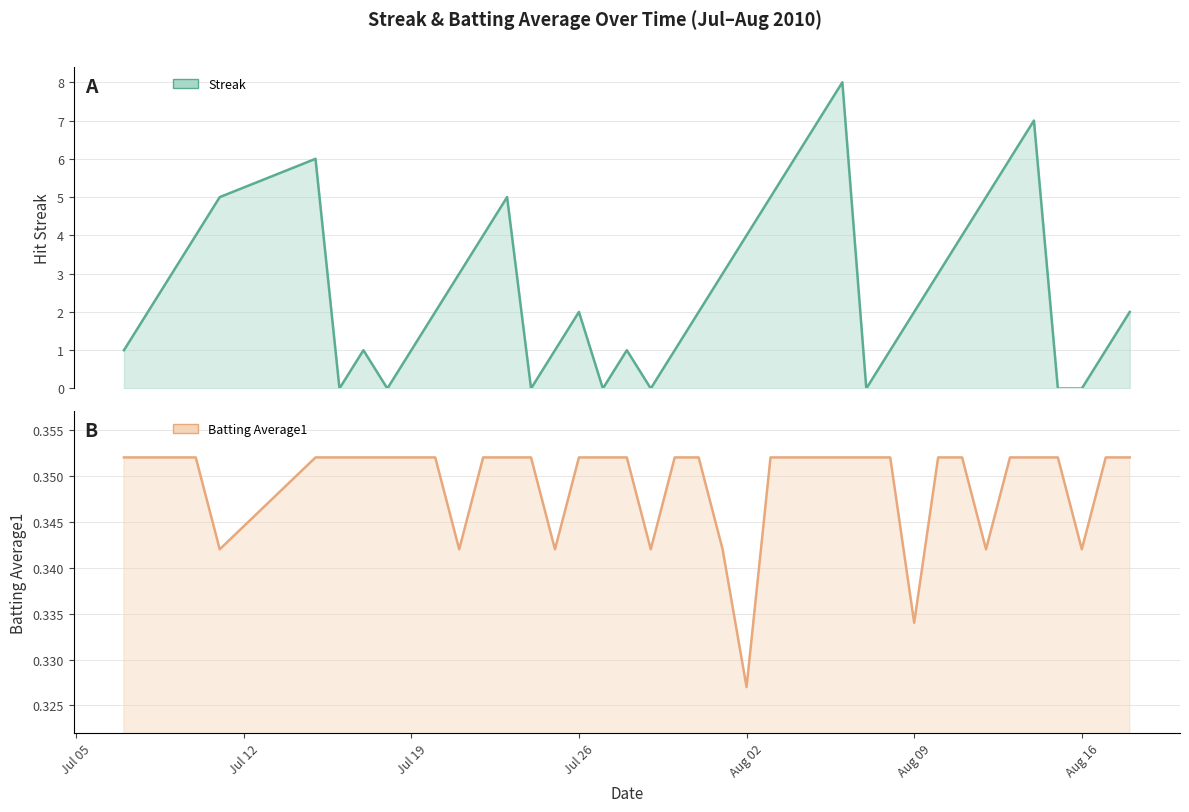

Which series ends up on top after the final intersection of Streak and Batting Average1?

Streak